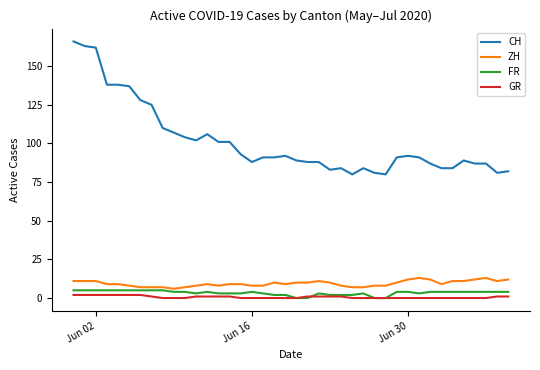

Which series has the largest total across all categories?

CH